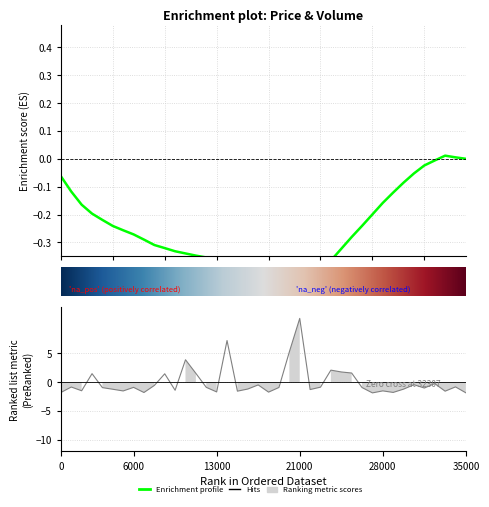

How many interior local valleys (lower than both neighbors) does the data have?

12